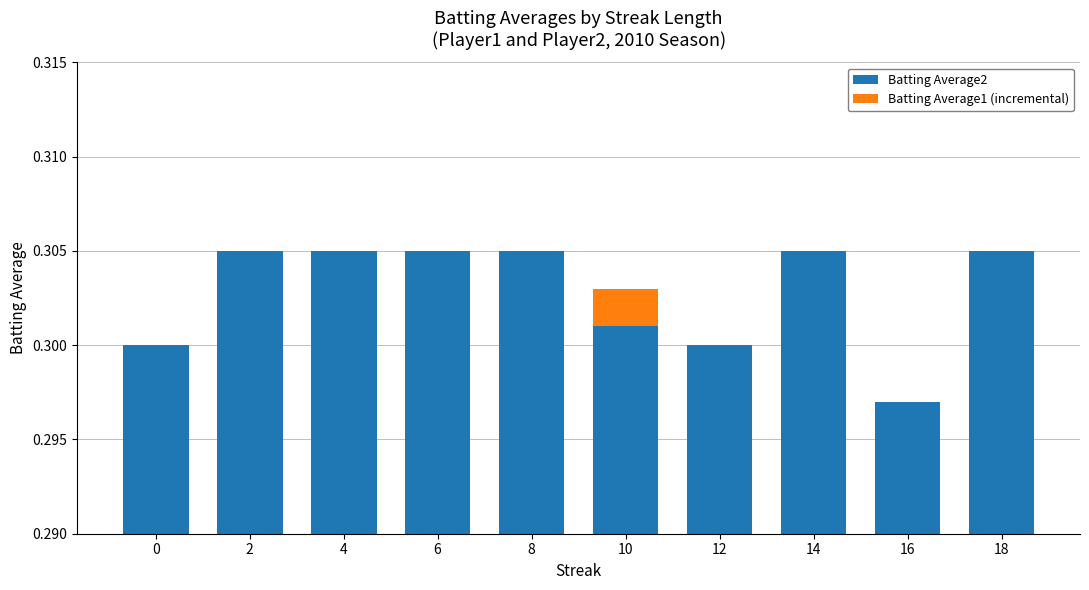

List the series in order of their peak value, highest first.

Batting Average2, Batting Average1 (incremental)